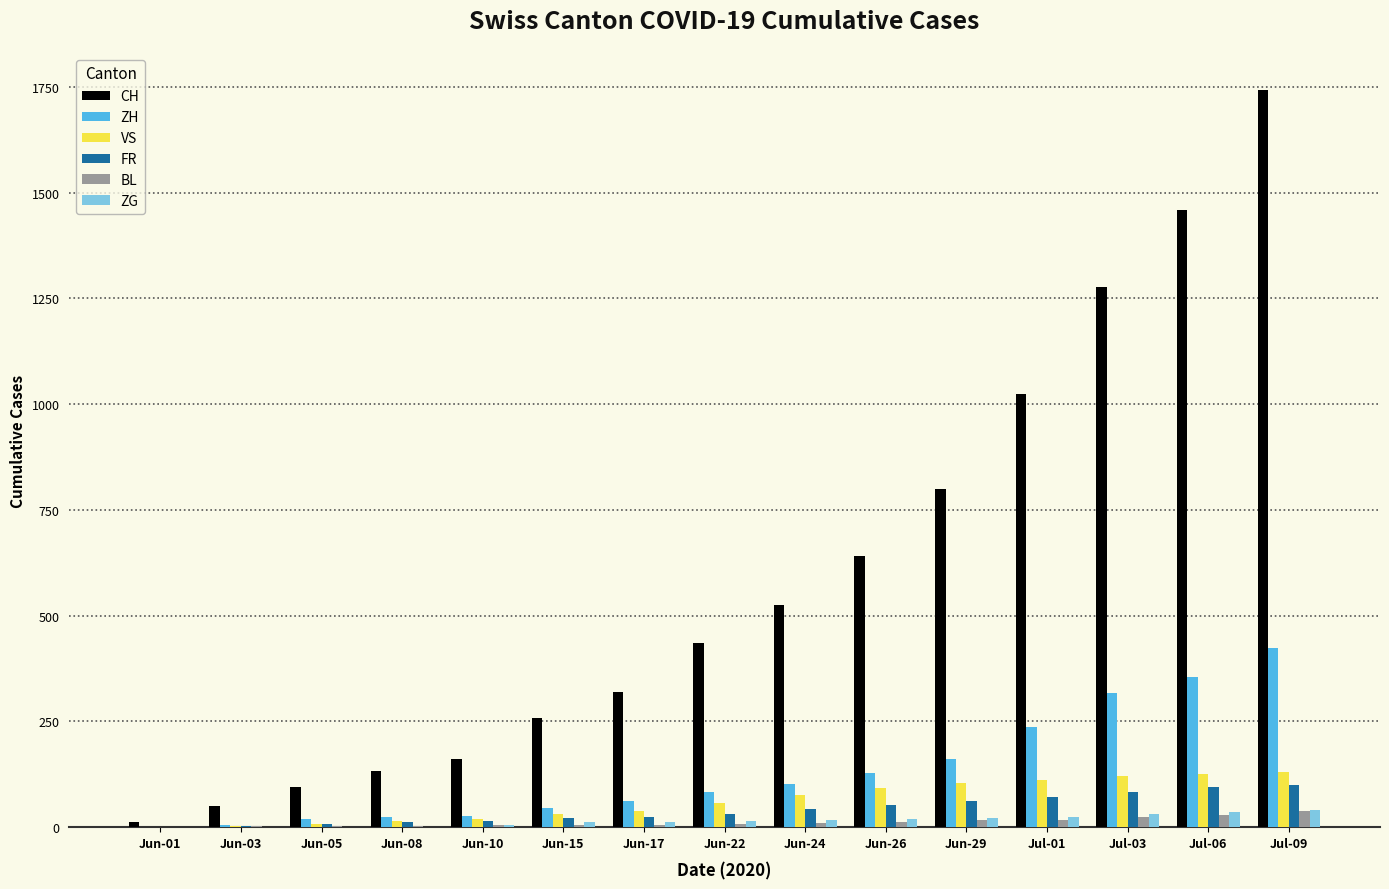

True or false: BL has a value of 4 at Jun-10.

True